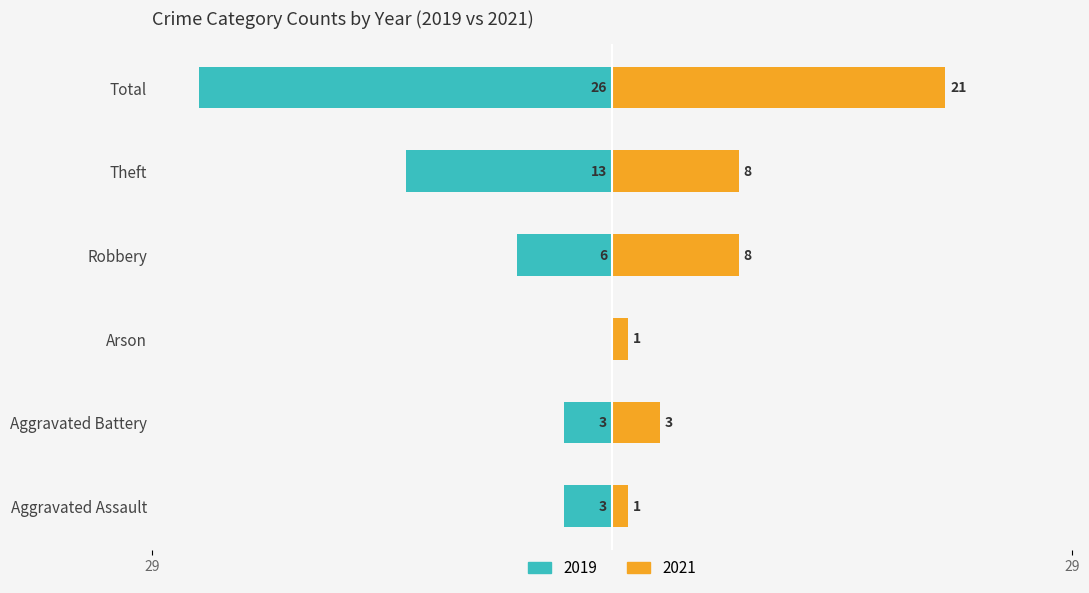

Read the 2019 value at Theft, to the nearest 5.

-15